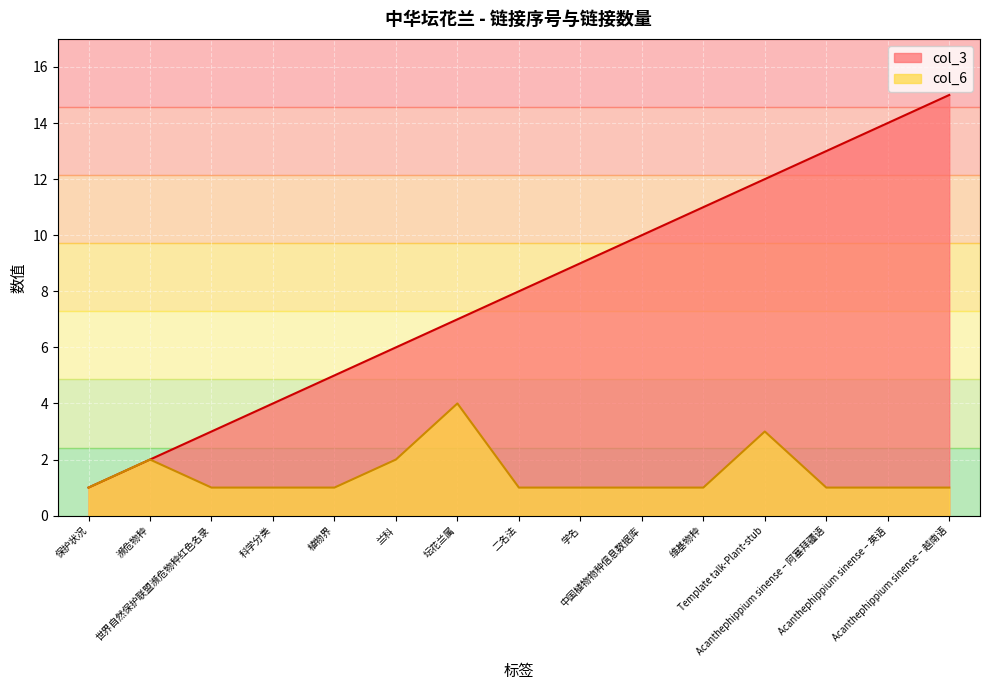

True or false: col_3 and col_6 intersect in this chart.

False